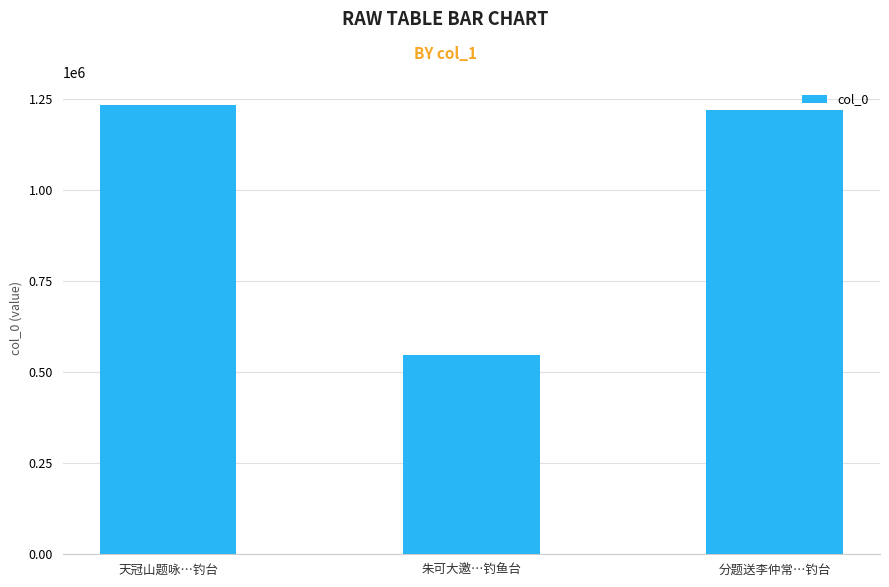

How many data points are less than 1220004?

1